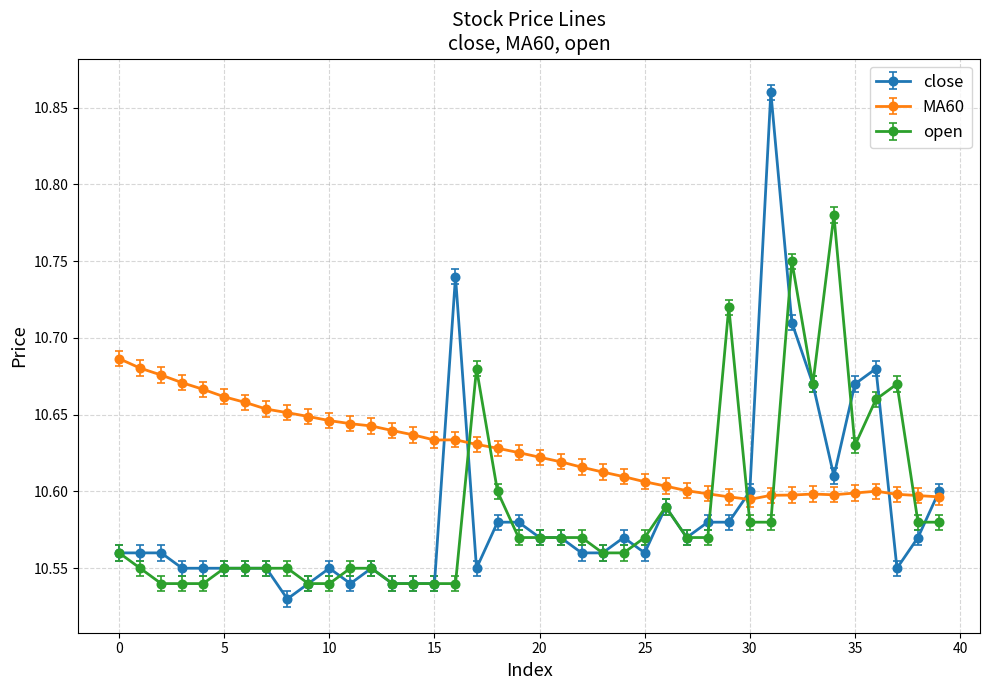

True or false: open has more than 1 interior local peaks.

True